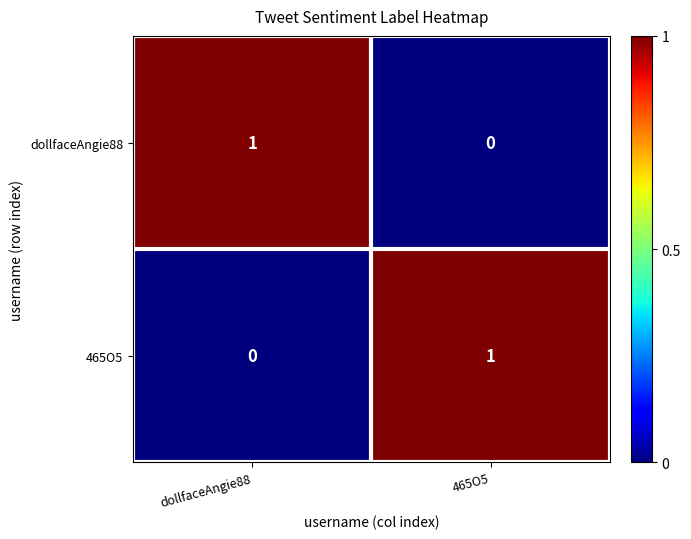

At 465O5, list the series in order from smallest to largest.

dollfaceAngie88, 465O5